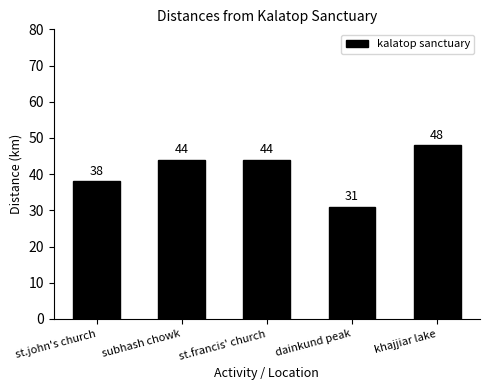

Where is the data nearest to the value 39?

st.john's church